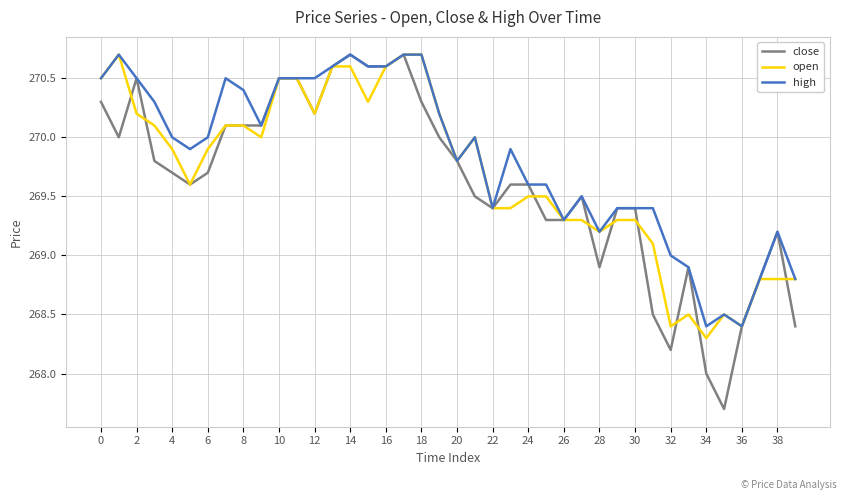

What is the greatest value displayed?

270.7